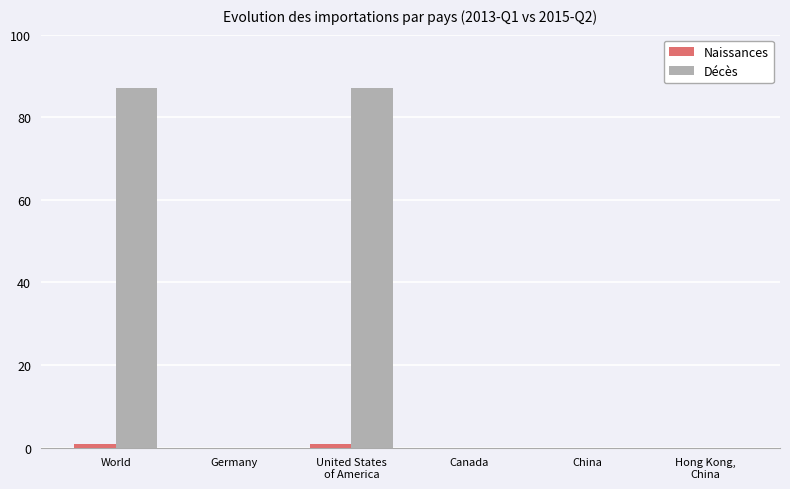

Which series changed the most between World and Canada?

Décès